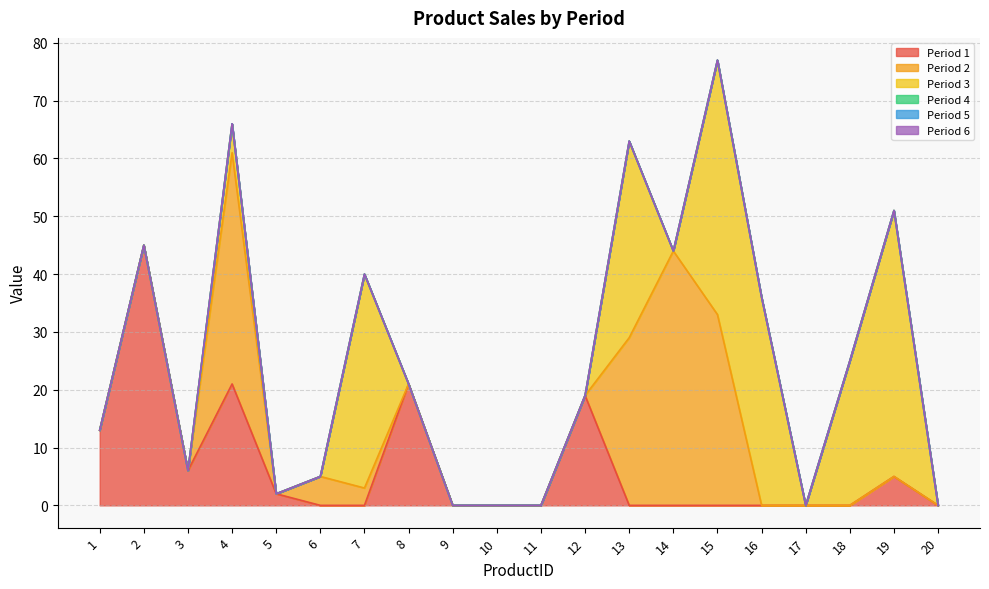

What is the difference between the Period 1 values at 11 and 4?

21